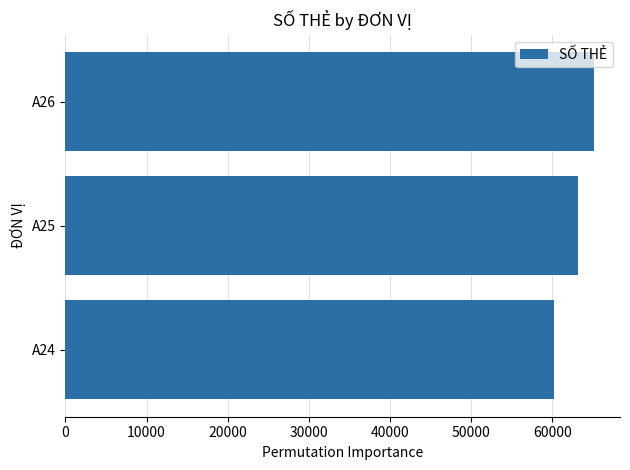

Between A26 and A25, which is larger?

A26